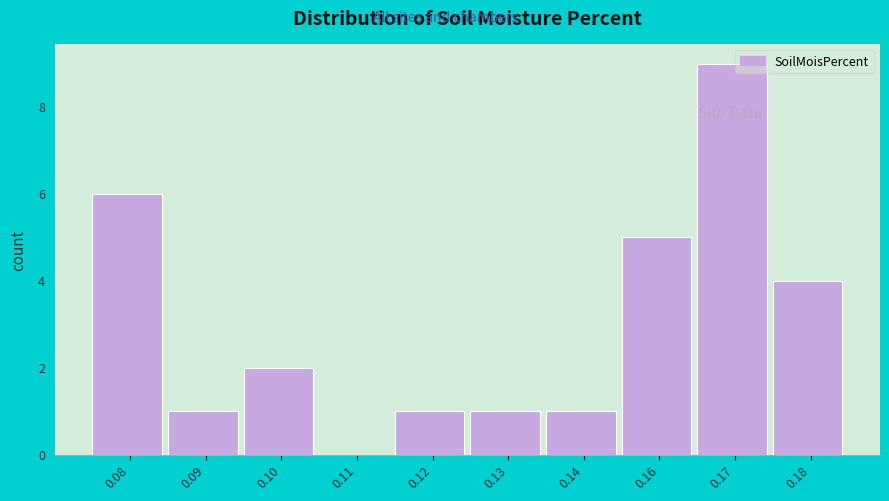

Reading left to right, extract all data points from this chart.

0.08=6	0.09=1	0.10=2	0.11=0	0.12=1	0.13=1	0.14=1	0.16=5	0.17=9	0.18=4